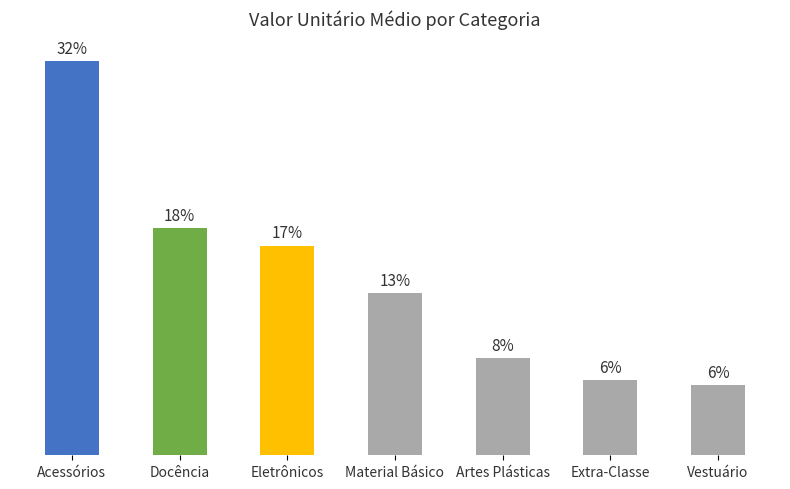

Reading left to right, extract all data points from this chart.

74.9	43.2	39.8	30.9	18.4	14.3	13.4